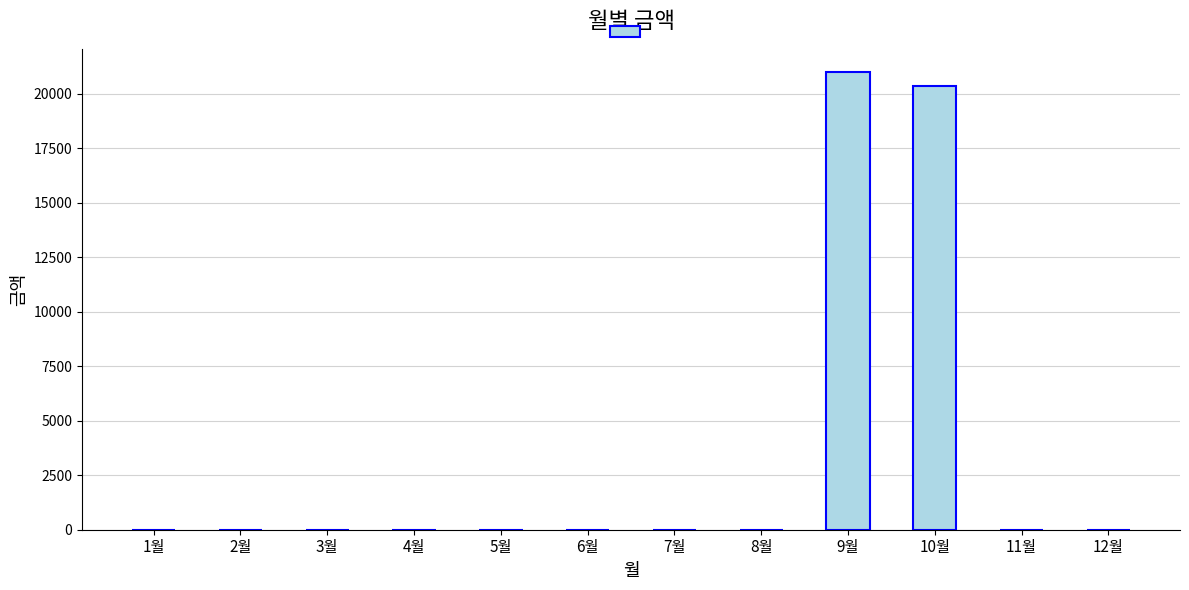

At which label is the value closest to 10500?

10월